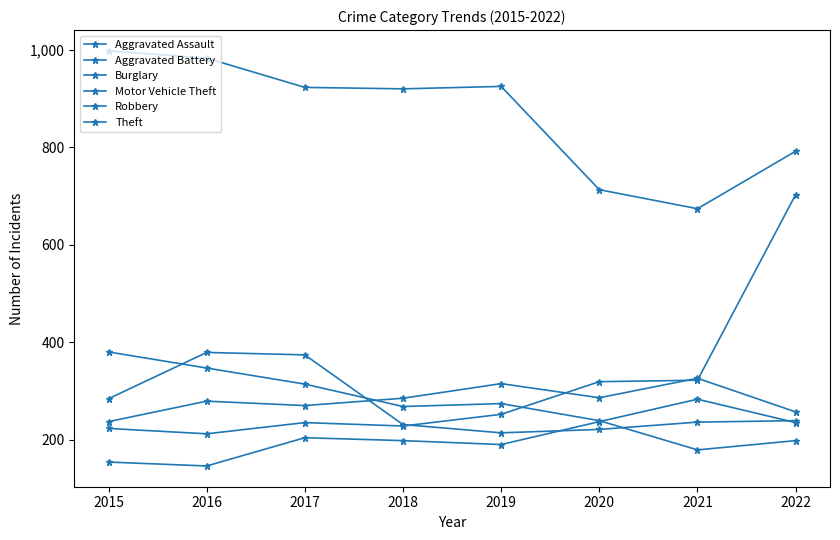

The value of Burglary at 2020 is 106. True or false?

False